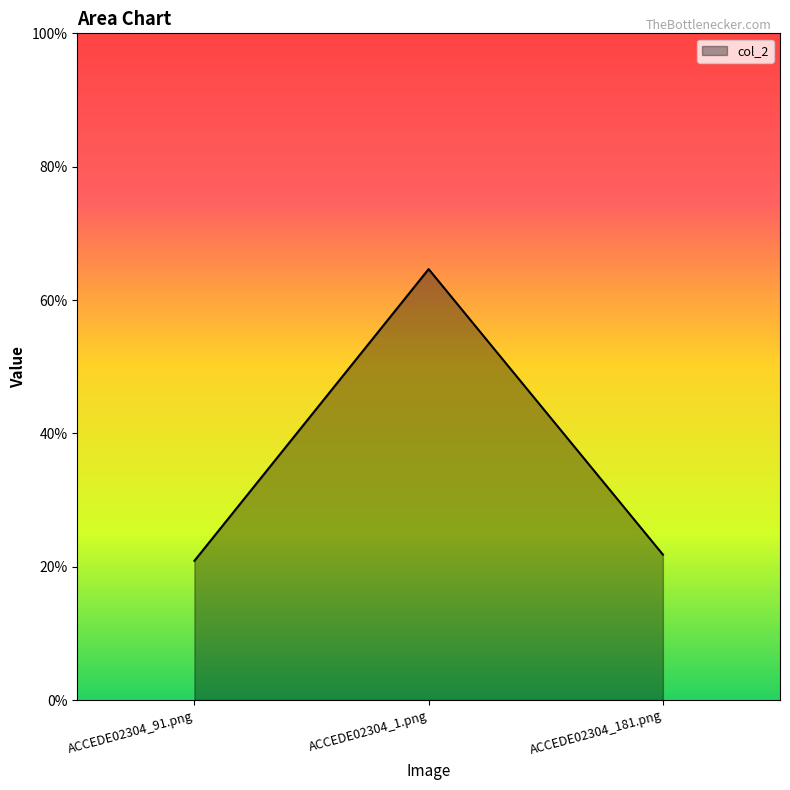

Reading right to left, transcribe all the data shown in this chart.

ACCEDE02304_181.png=0.2	ACCEDE02304_1.png=0.6	ACCEDE02304_91.png=0.2